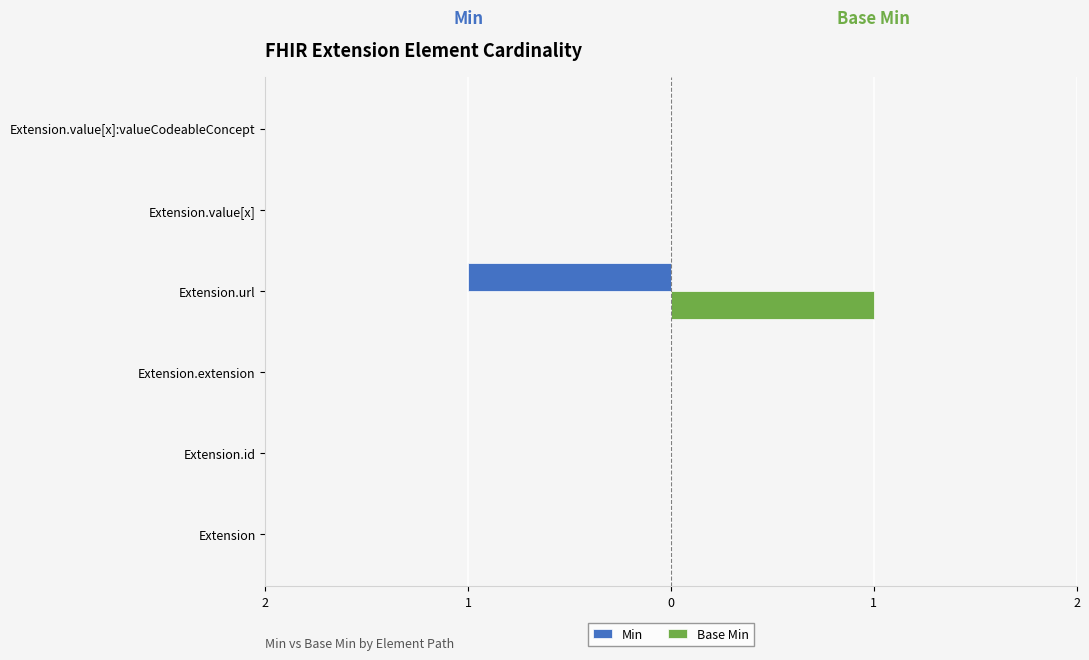

List the series in order of their peak value, highest first.

Base Min, Min